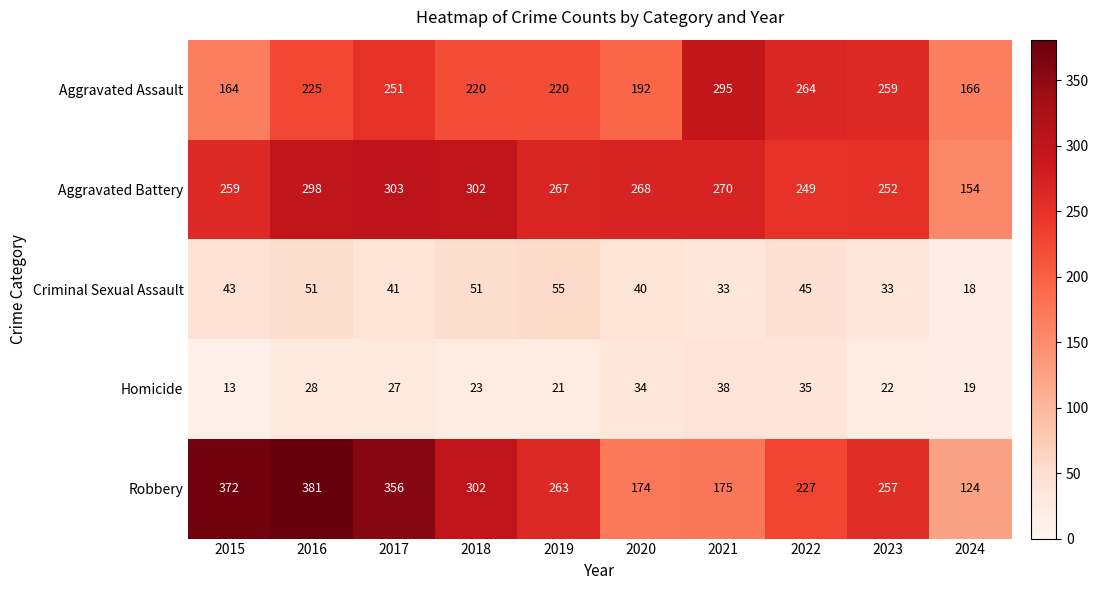

At which category is the sum across all series the highest?

2016